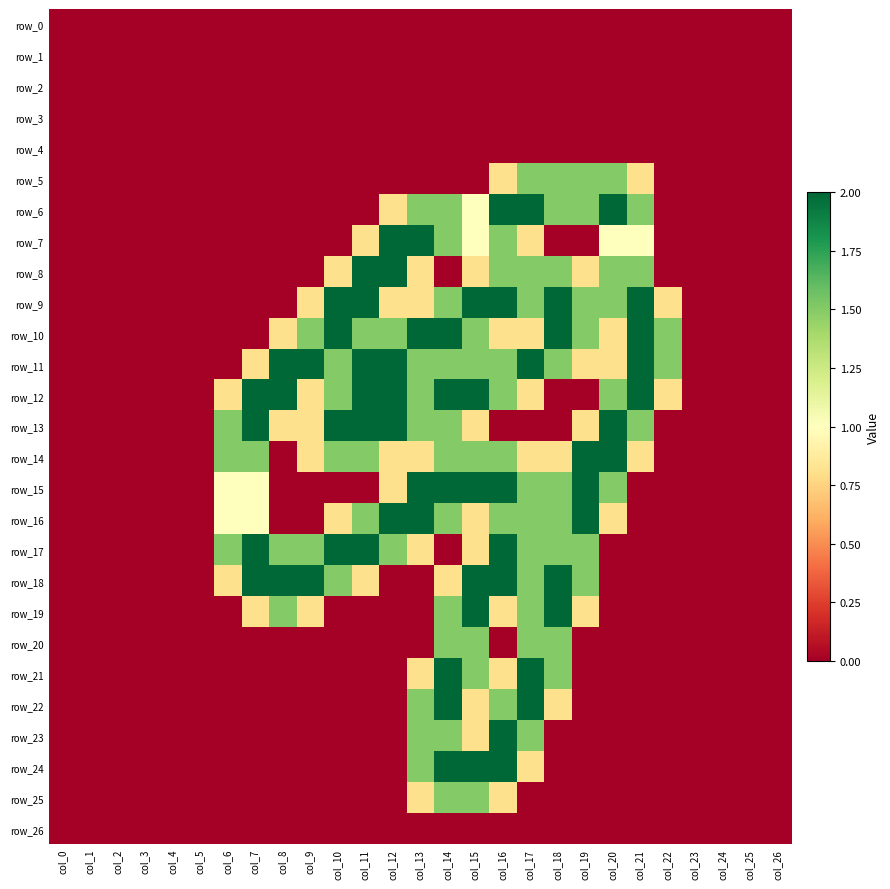

Which category has the highest value in the row_1 series?

col_0